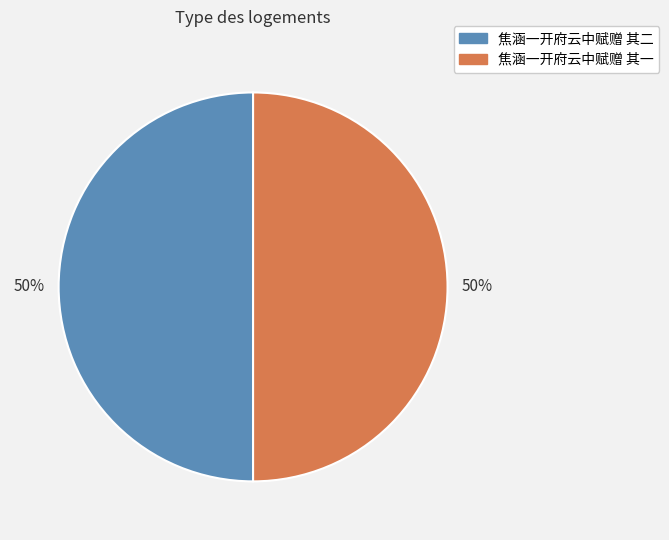

To the nearest percent, what portion does 焦涵一开府云中赋赠 其一 represent?

50%